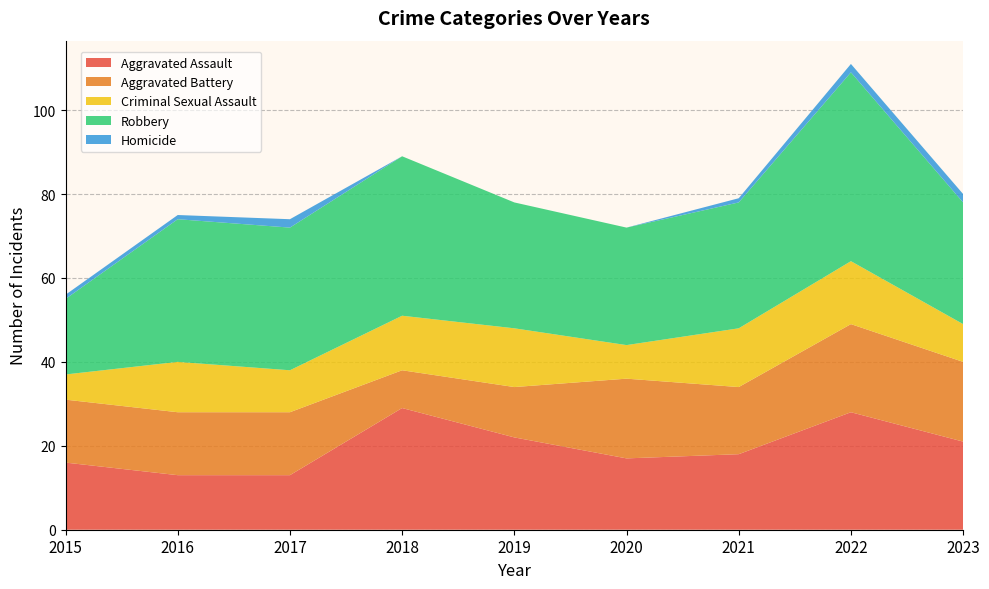

Reading right to left, extract all data points from this chart.

Aggravated Assault: 21	28	18	17	22	29	13	13	16
Aggravated Battery: 19	21	16	19	12	9	15	15	15
Criminal Sexual Assault: 9	15	14	8	14	13	10	12	6
Robbery: 29	45	30	28	30	38	34	34	18
Homicide: 2	2	1	0	0	0	2	1	1